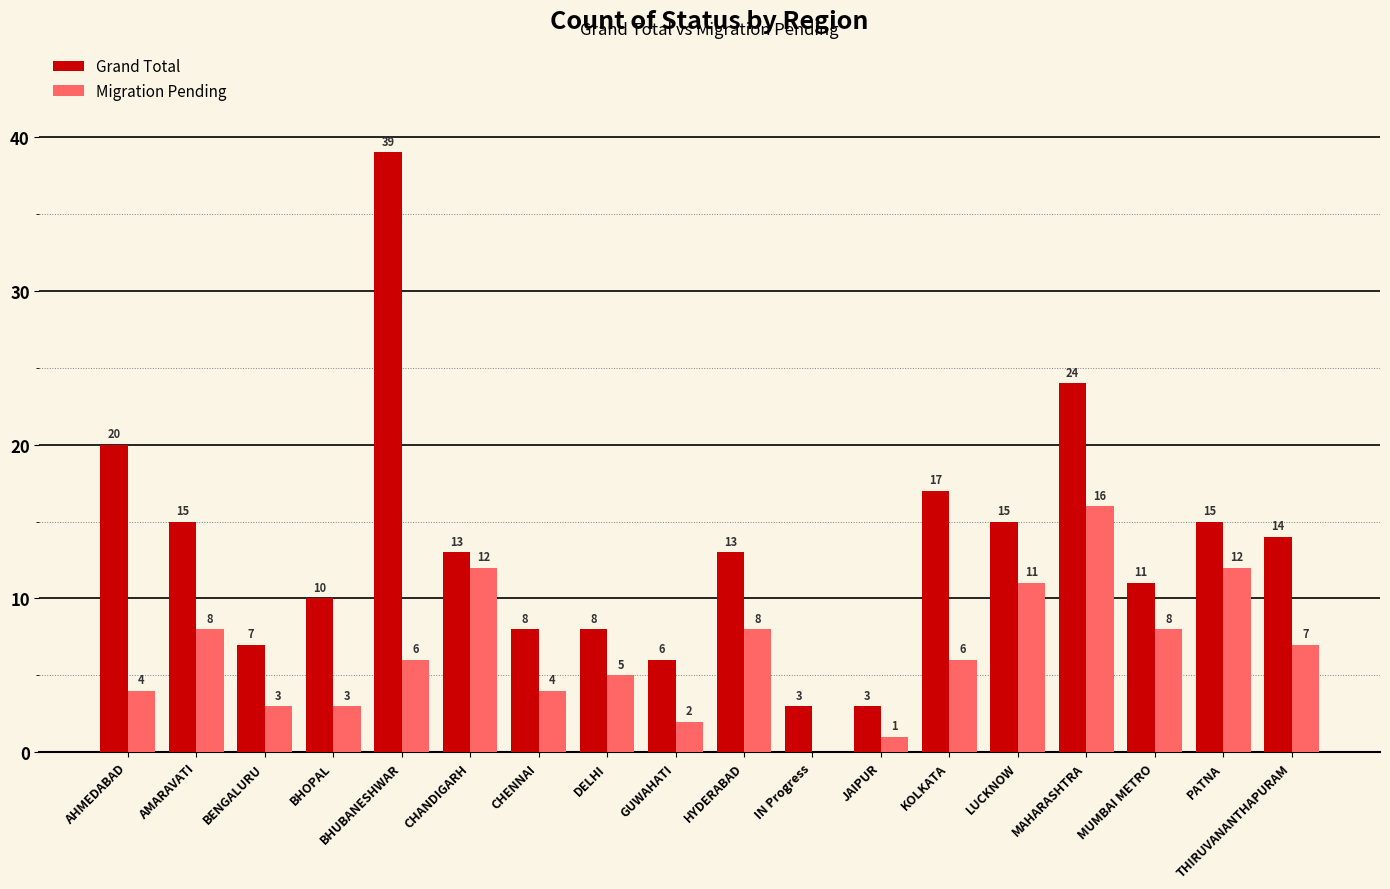

Reading left to right, extract all data points from this chart.

Grand Total: AHMEDABAD=20	AMARAVATI=15	BENGALURU=7	BHOPAL=10	BHUBANESHWAR=39	CHANDIGARH=13	CHENNAI=8	DELHI=8	GUWAHATI=6	HYDERABAD=13	IN Progress=3	JAIPUR=3	KOLKATA=17	LUCKNOW=15	MAHARASHTRA=24	MUMBAI METRO=11	PATNA=15	THIRUVANANTHAPURAM=14
Migration Pending: AHMEDABAD=4	AMARAVATI=8	BENGALURU=3	BHOPAL=3	BHUBANESHWAR=6	CHANDIGARH=12	CHENNAI=4	DELHI=5	GUWAHATI=2	HYDERABAD=8	IN Progress=0	JAIPUR=1	KOLKATA=6	LUCKNOW=11	MAHARASHTRA=16	MUMBAI METRO=8	PATNA=12	THIRUVANANTHAPURAM=7